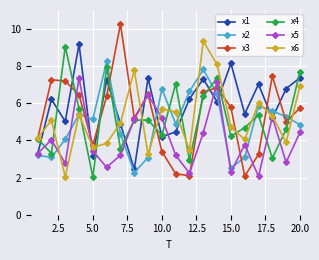

How many interior local peaks does the x1 series have?

7